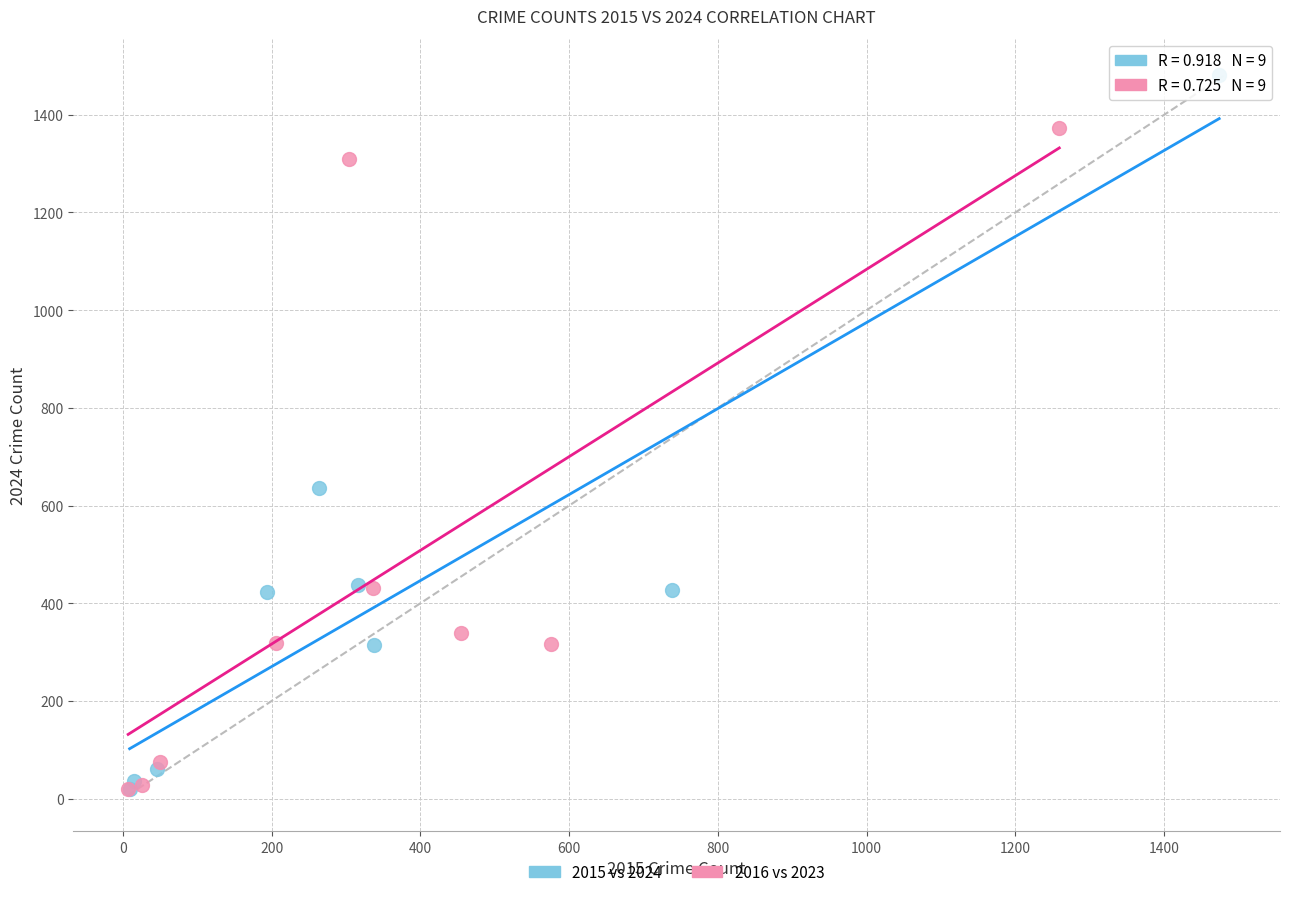

Which series reaches the maximum Y coordinate?

2015 vs 2024